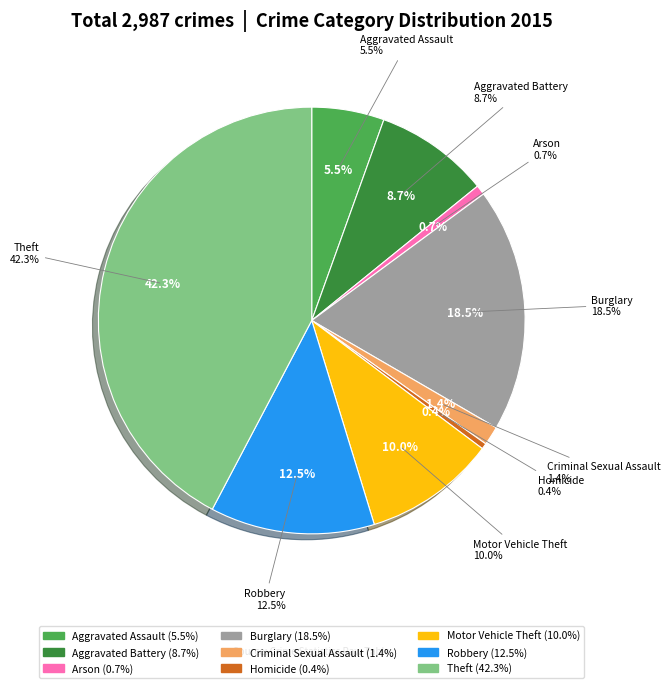

What portion of the pie excludes Theft?

57.7%